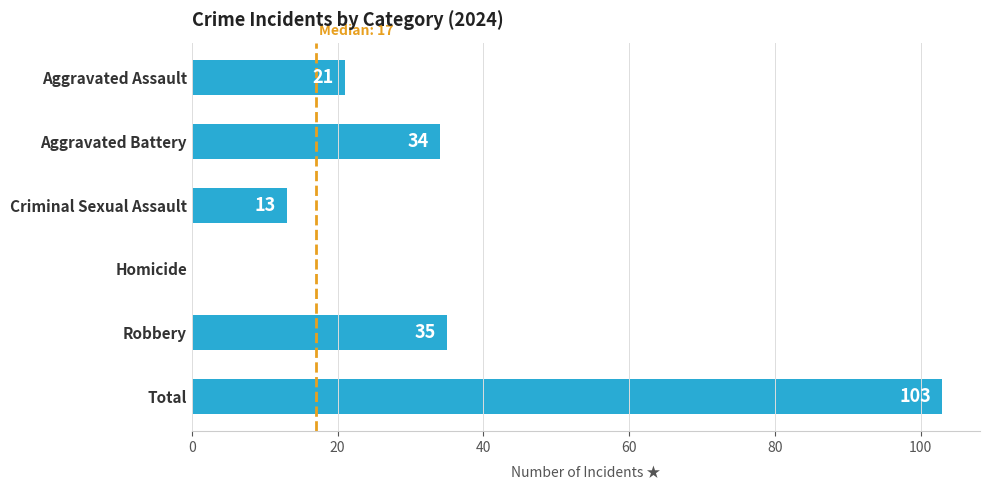

What is the change in value from Criminal Sexual Assault to Robbery?

+22